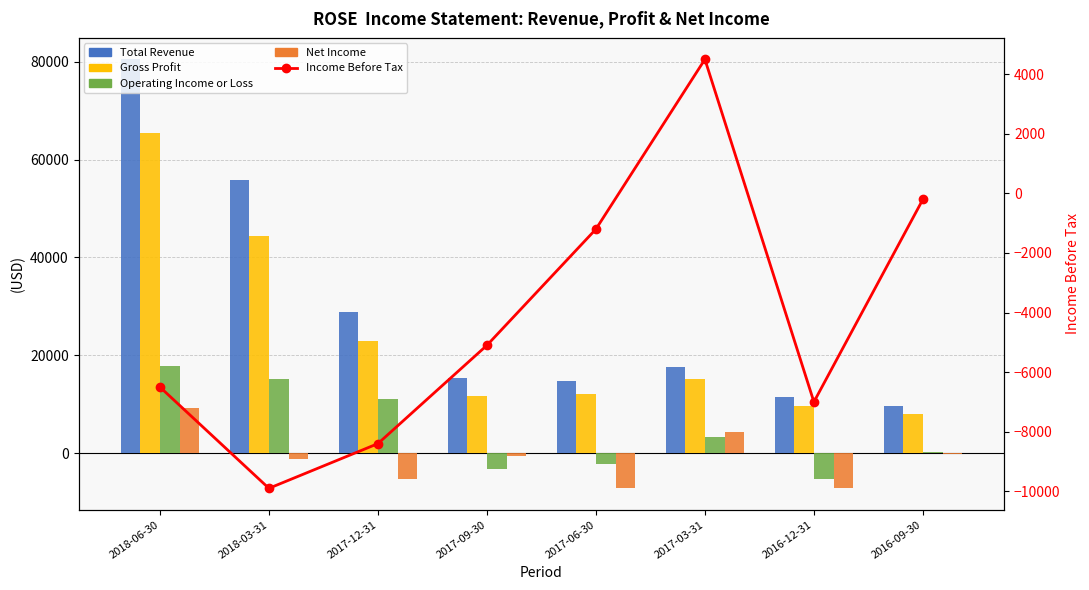

What is the label of the 6th bar from the right?

2017-12-31